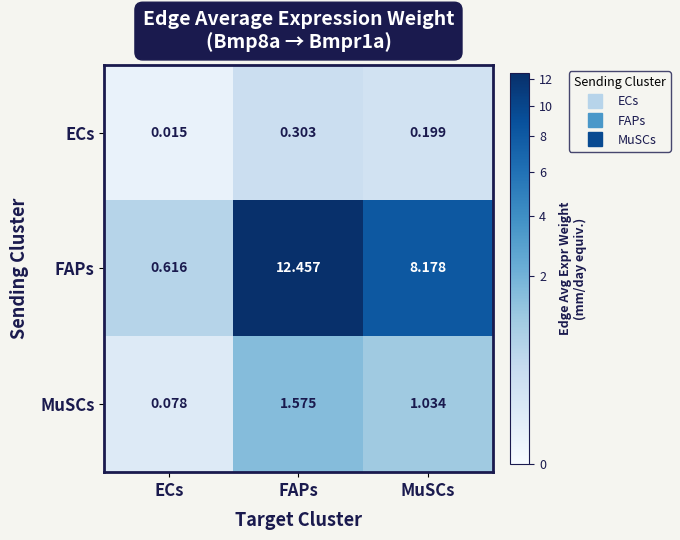

Is the value of ECs at MuSCs greater than the value of FAPs at FAPs?

No